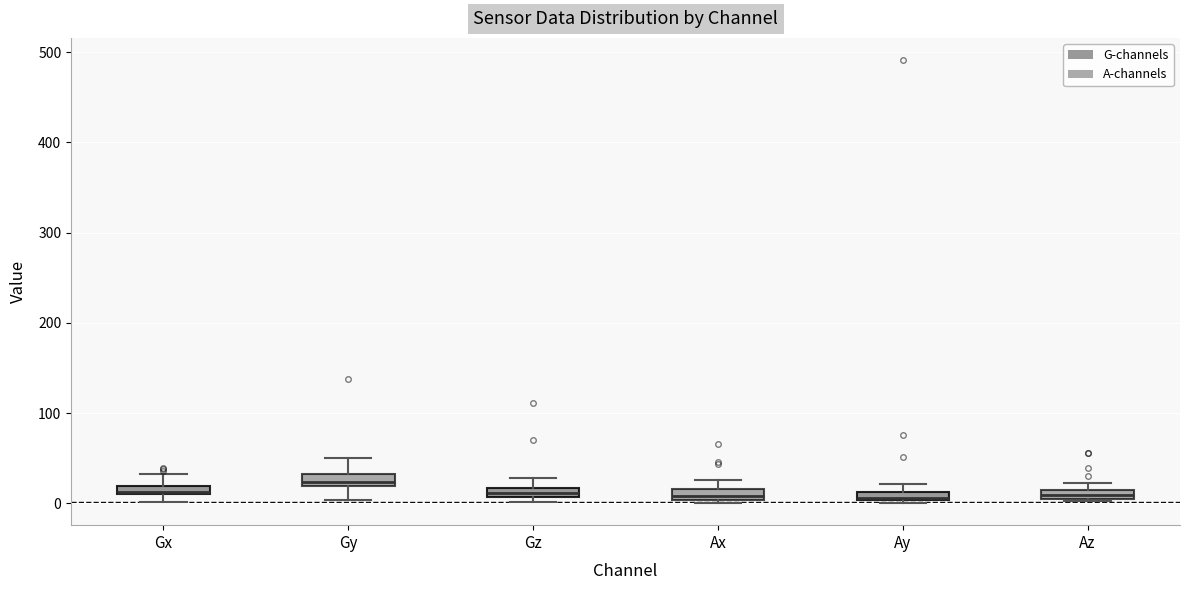

Where is the upper edge of the box for Az on the y-axis? The values are not printed on the chart, so give them approximately, as read against the axis.

10